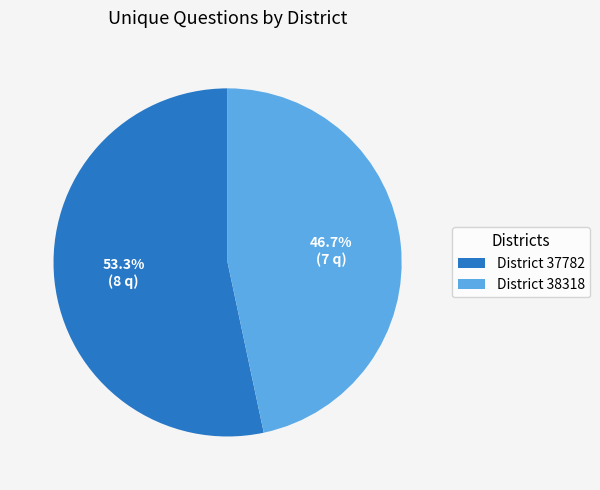

Rank the categories by value from highest to lowest.

District 37782, District 38318